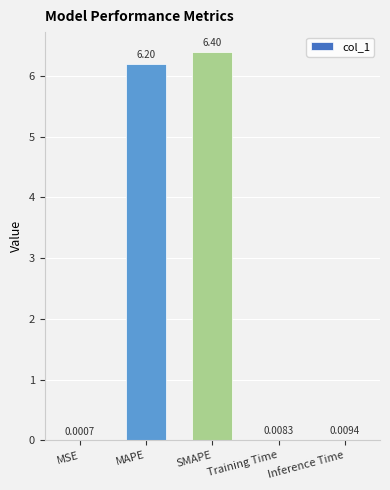

Are the bars horizontal?

No